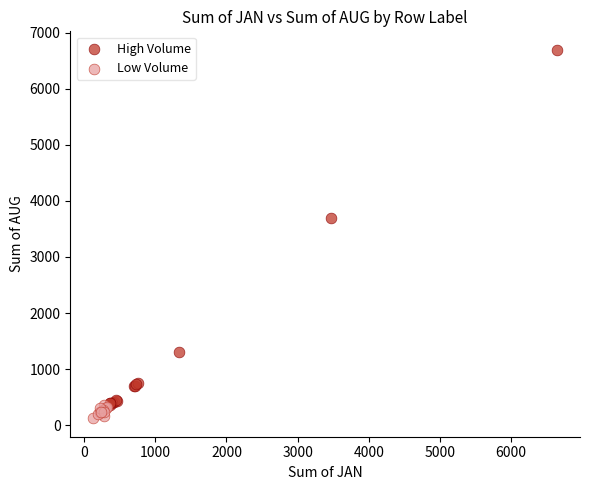

Which series reaches the maximum Y coordinate?

High Volume